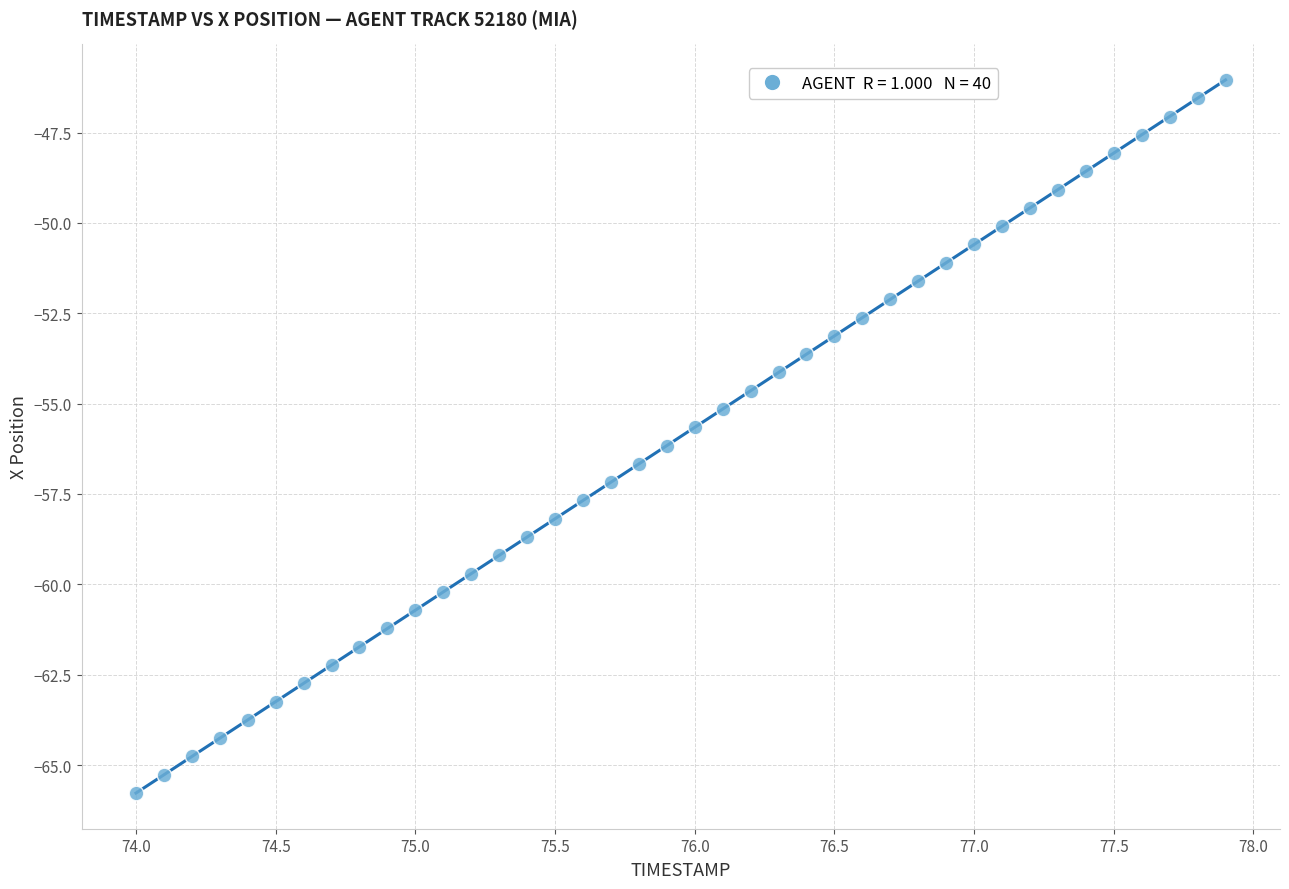

What is the range of Y values (max minus min)?

19.7